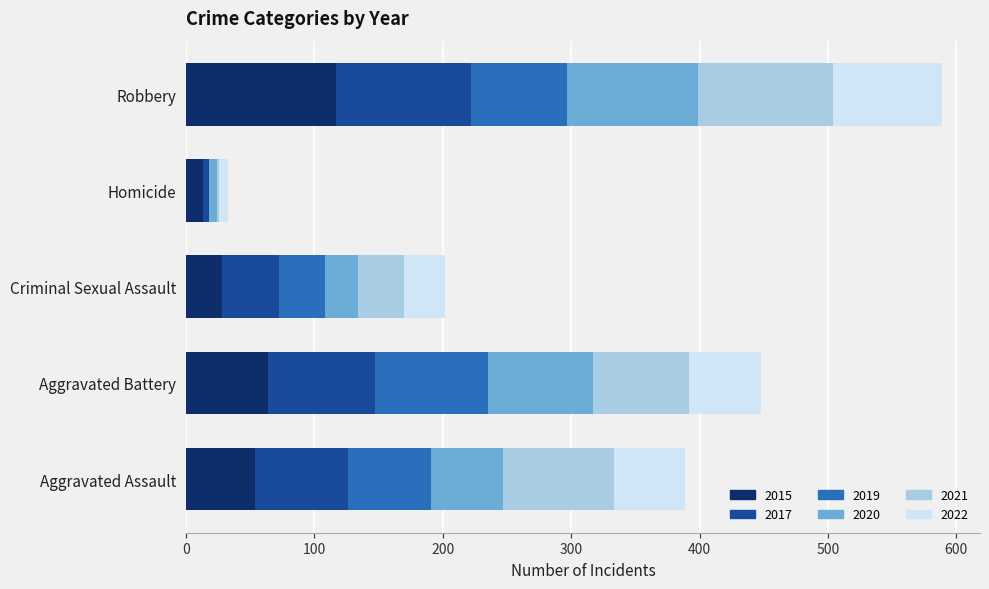

The value of 2015 at Aggravated Battery is 64. True or false?

True